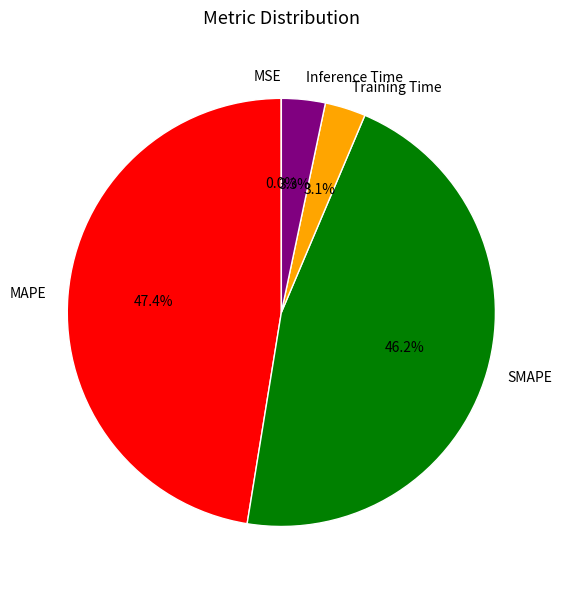

To the nearest percent, what portion does MAPE represent?

47%